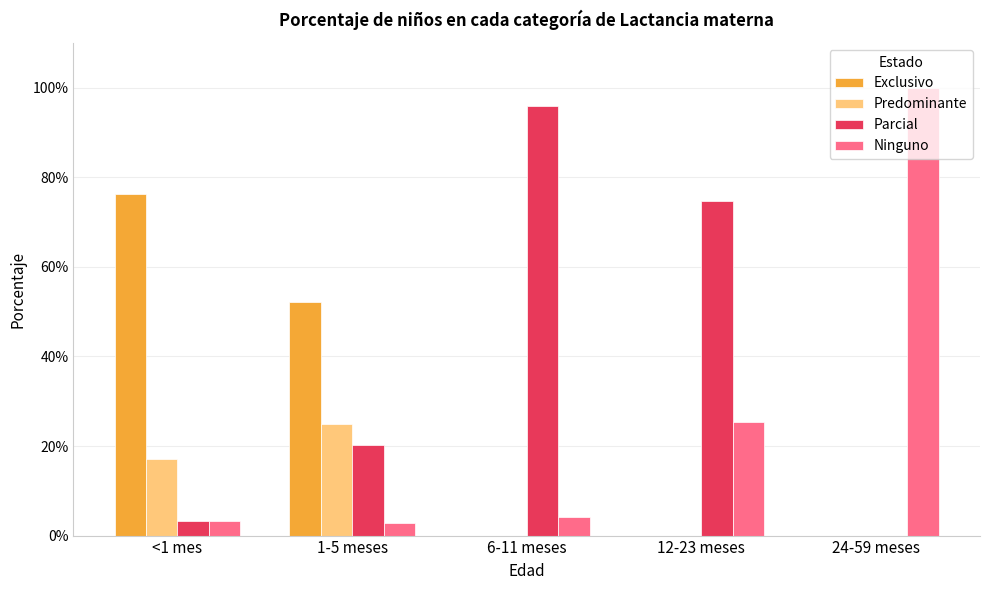

Does the chart contain stacked bars?

No